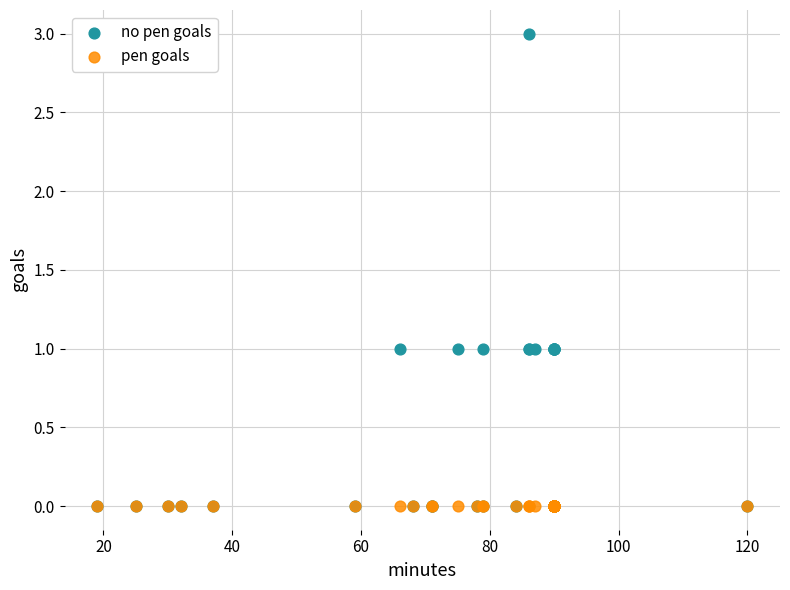

What are all the series names shown in the legend?

no pen goals, pen goals